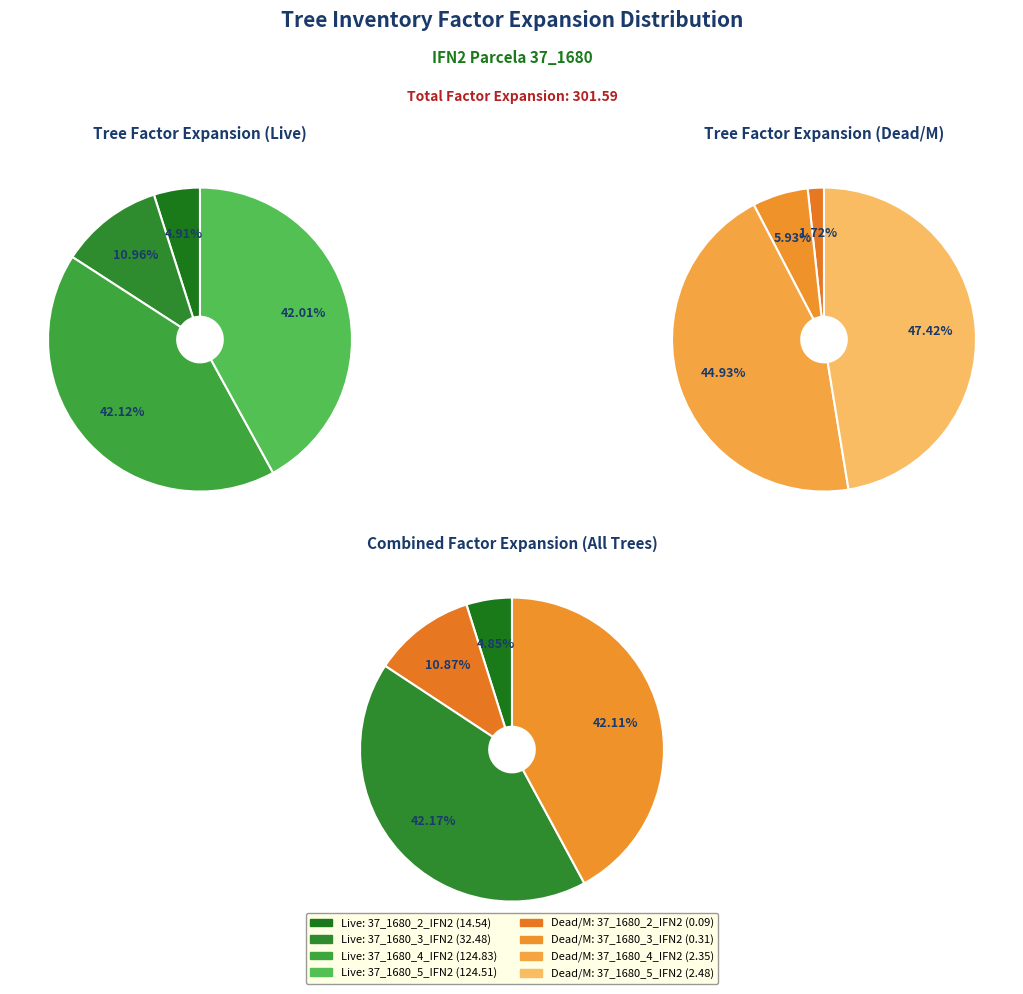

How many segments does this pie chart have?

4